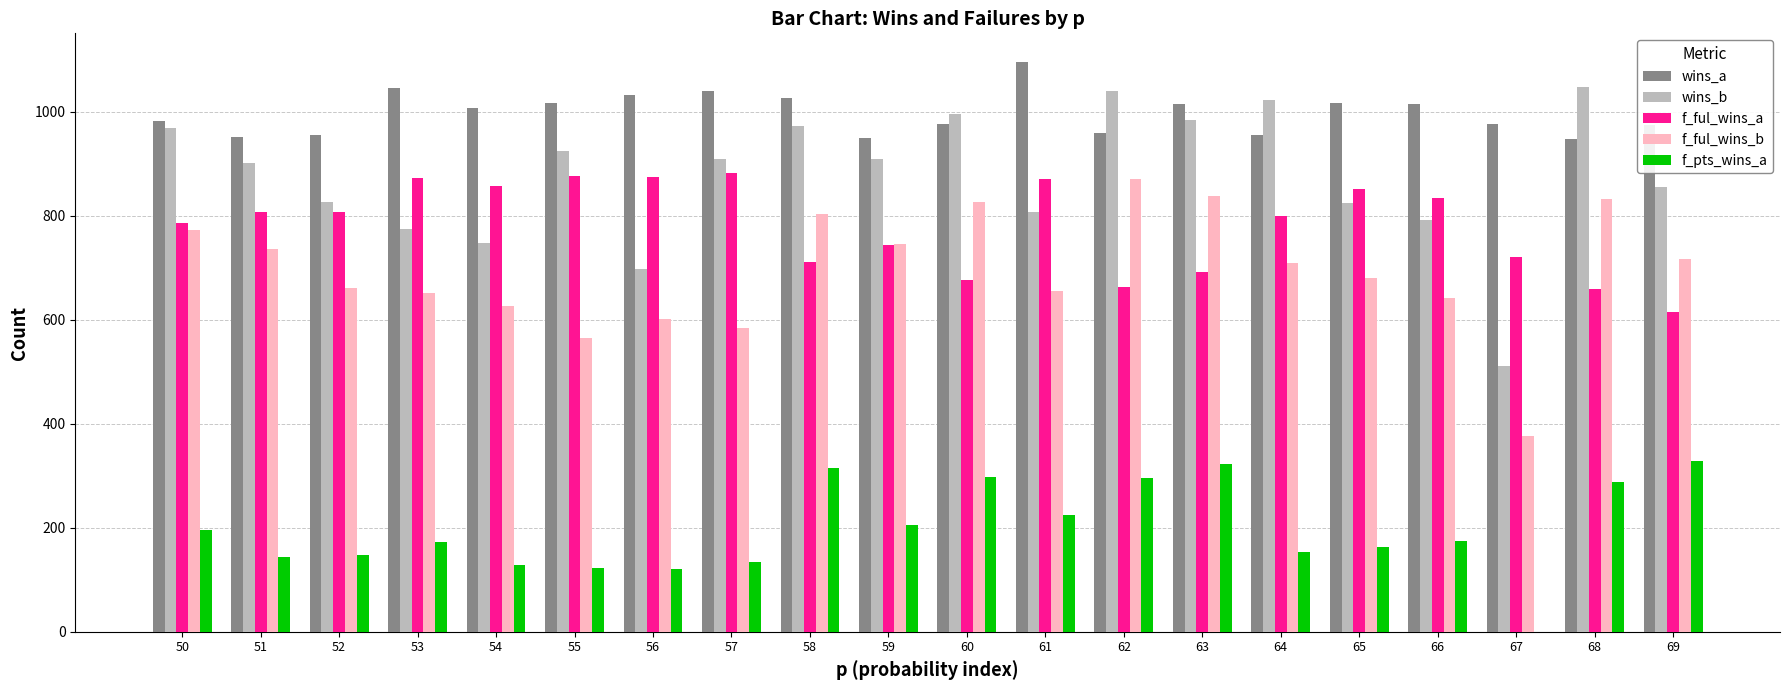

Are the bars horizontal?

No